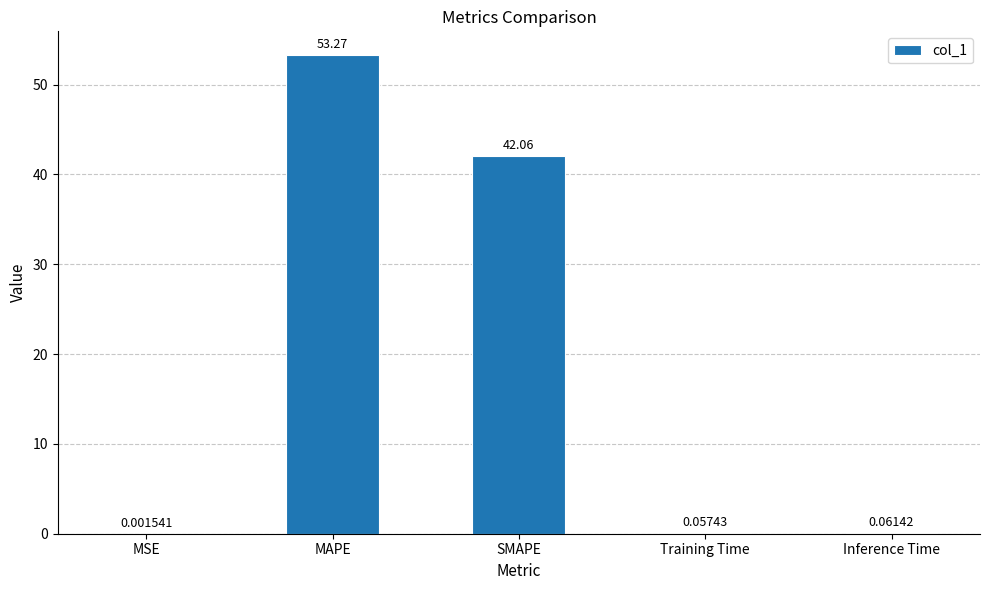

What is the average value?

19.1